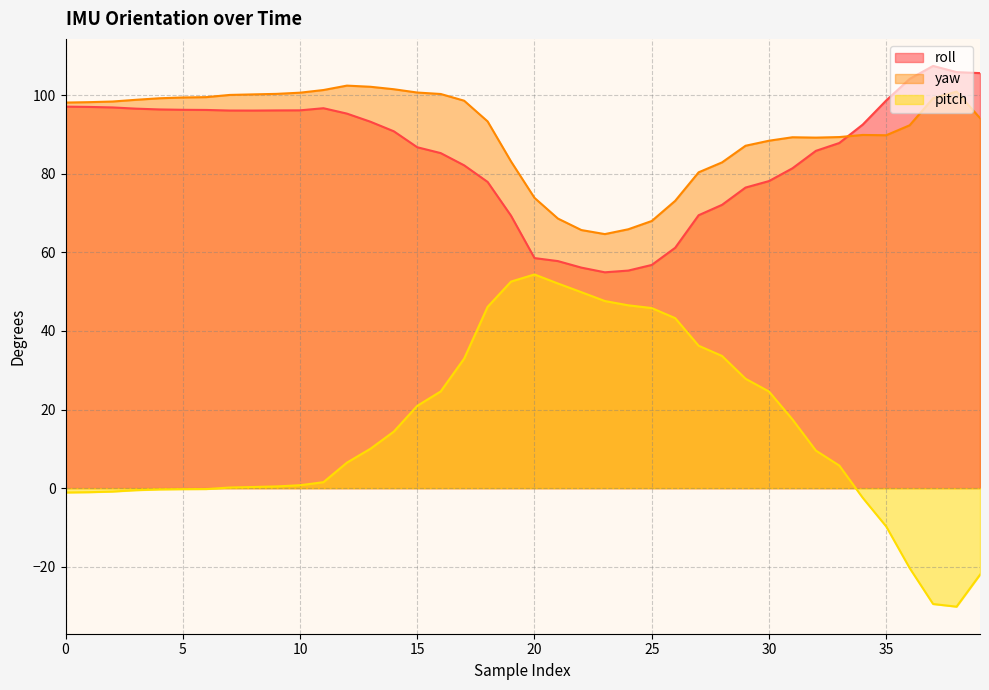

In pitch, how many points are lower than both neighbors (excluding endpoints)?

1